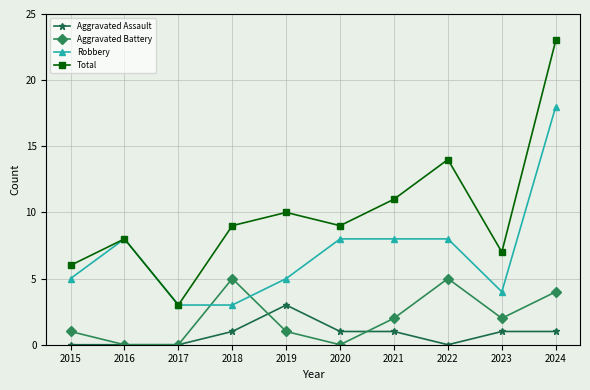

Which category has the highest value across all series?

2024